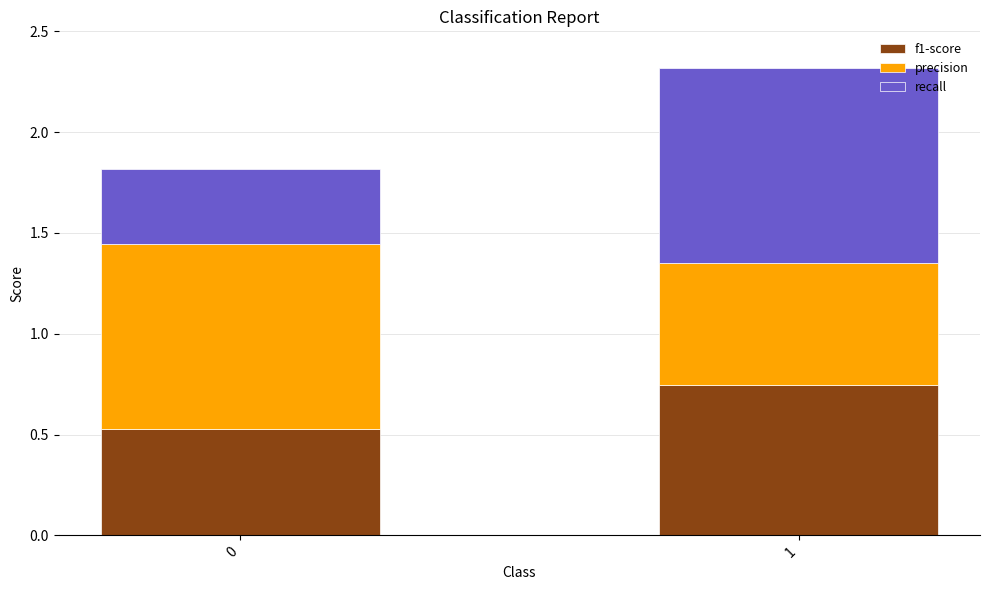

Are the bars grouped side by side (vs. stacked)?

No